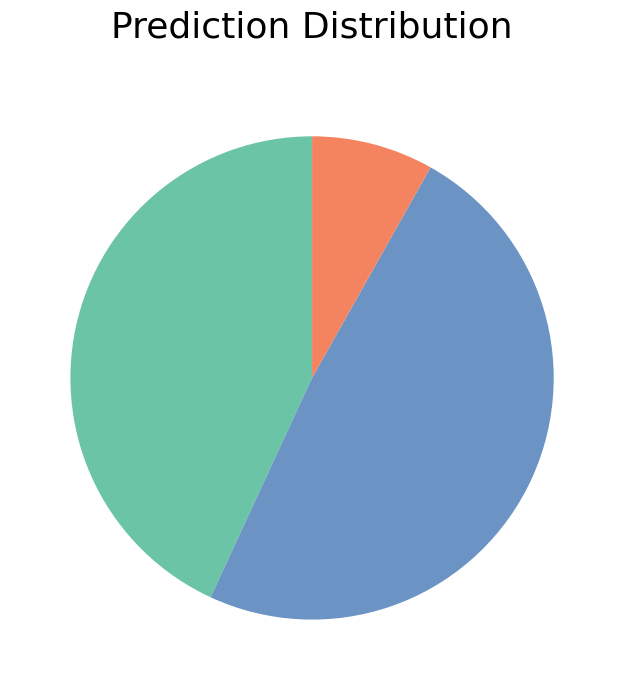

Is there a majority slice in this chart?

No